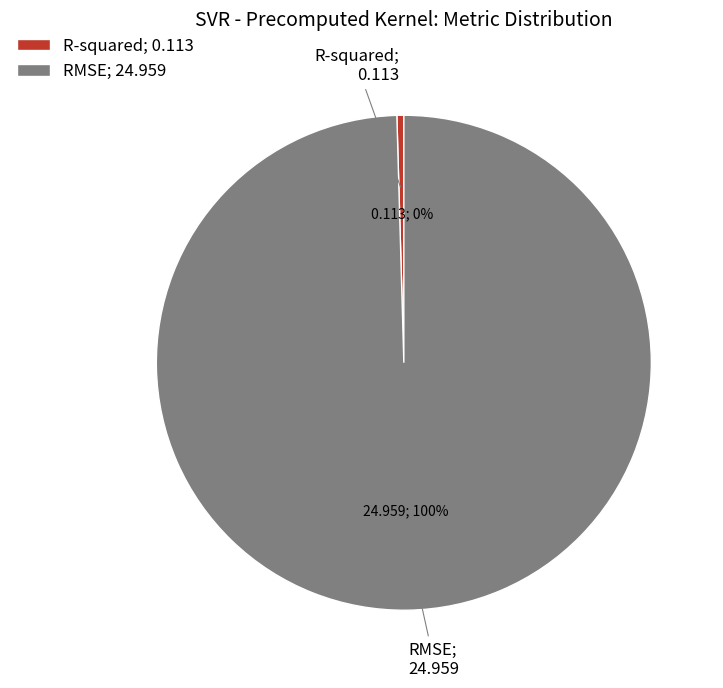

How many segments does this pie chart have?

2